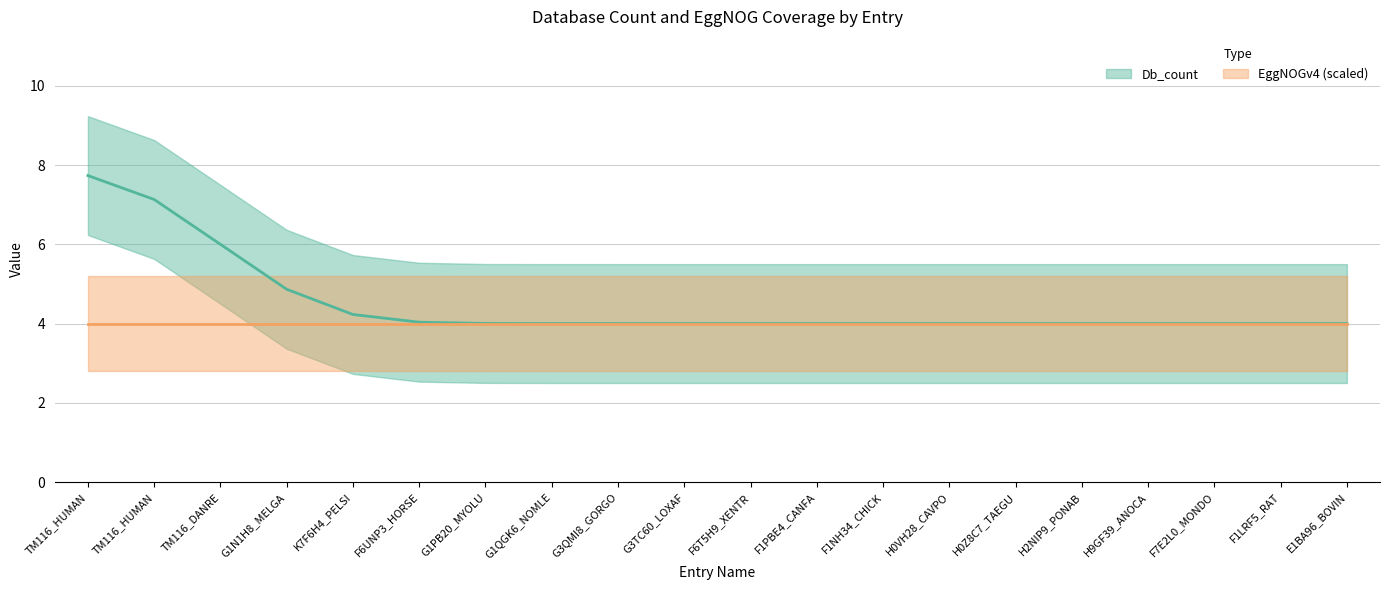

At which category is the sum across all series the highest?

TM116_HUMAN